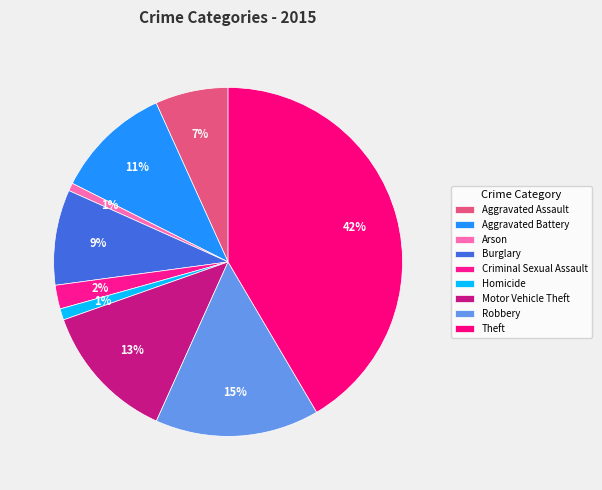

Count the number of slices in the pie.

9